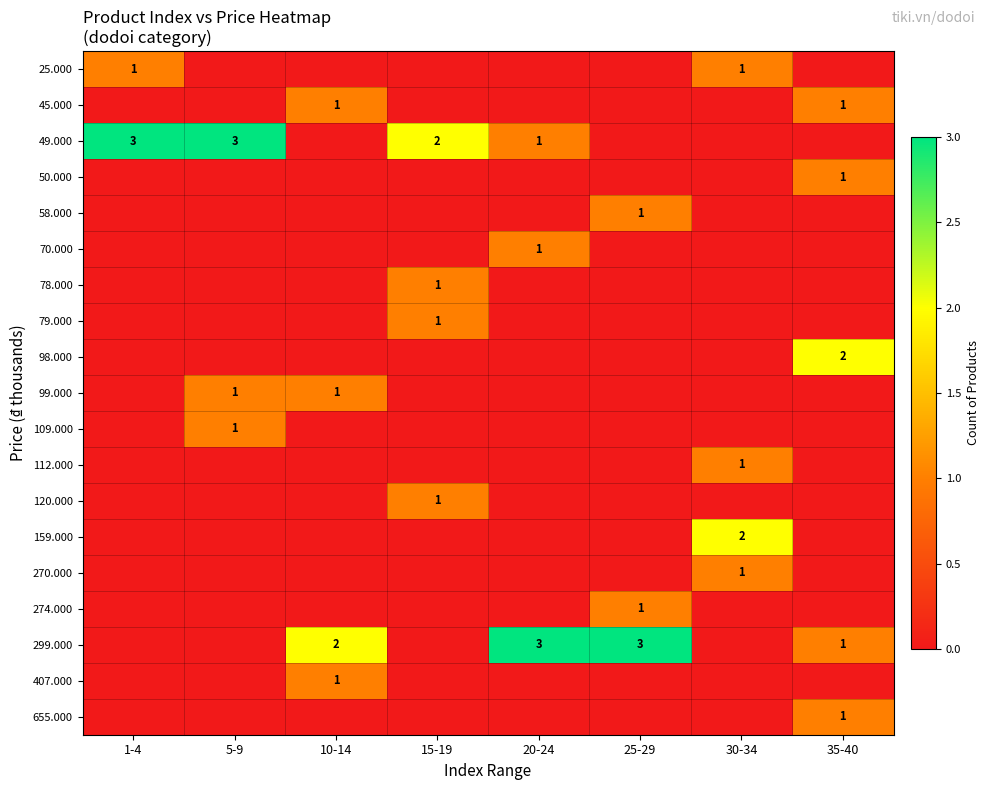

Is the value of 78.000 at 15-19 greater than the value of 49.000 at 15-19?

No